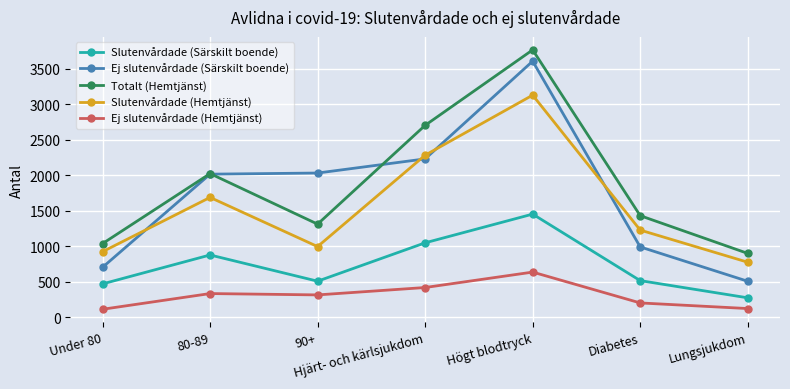

True or false: Ej slutenvårdade (Hemtjänst) has a value of 585 at 80-89.

False